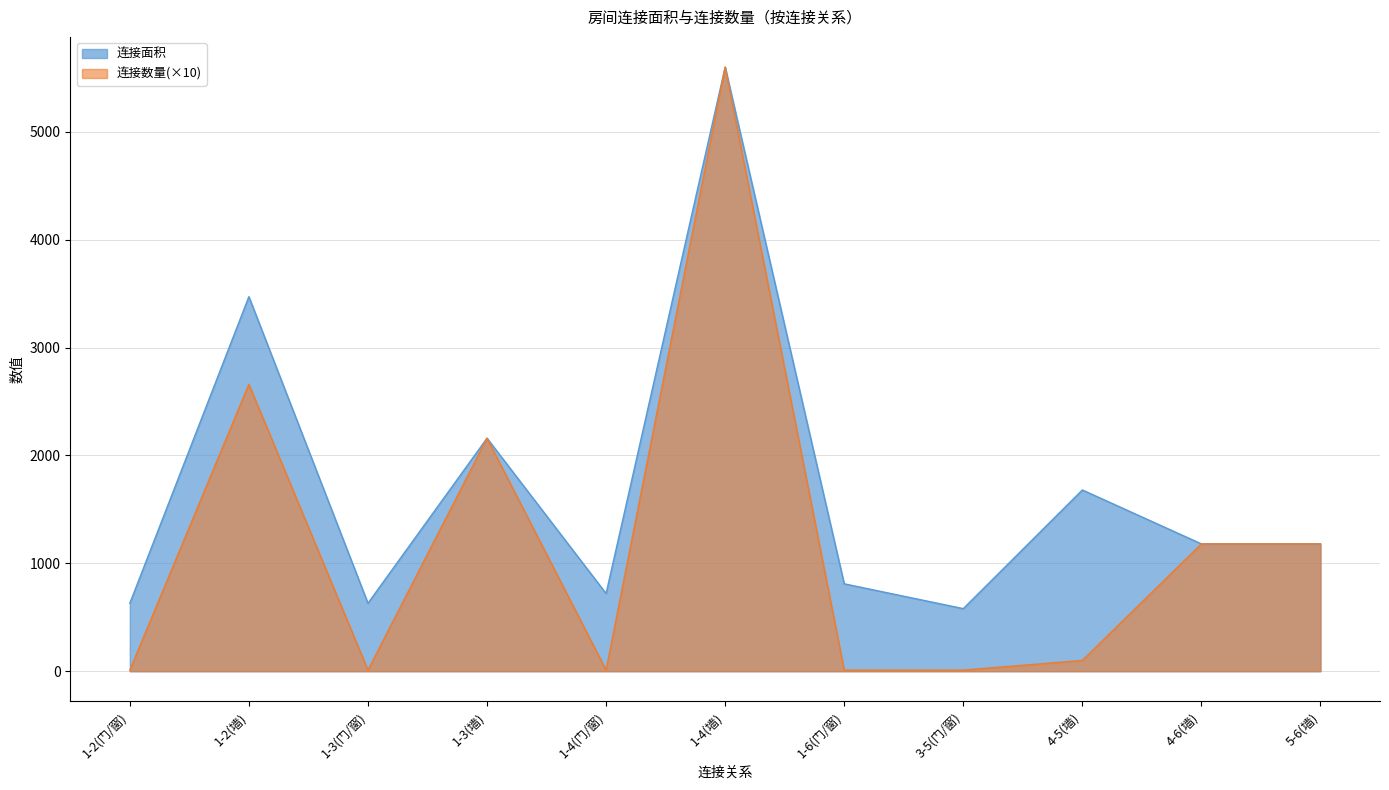

How many data points in 连接面积 are above 1180?

4